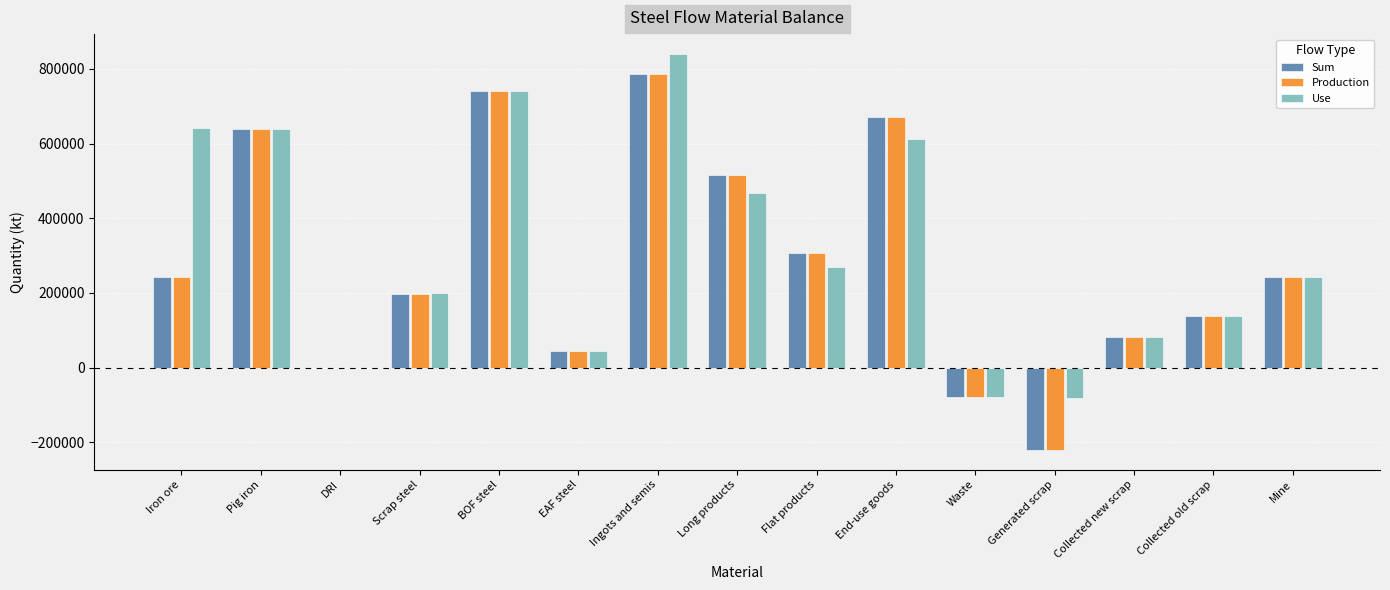

What is the sum of all Sum values?

4307718.9